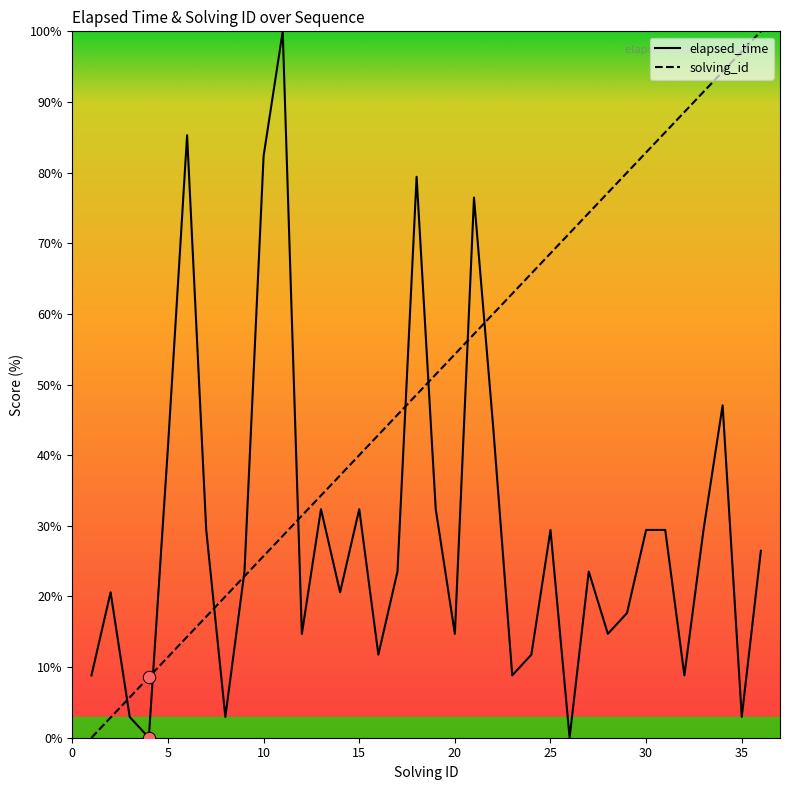

Which series has the largest total across all categories?

solving_id